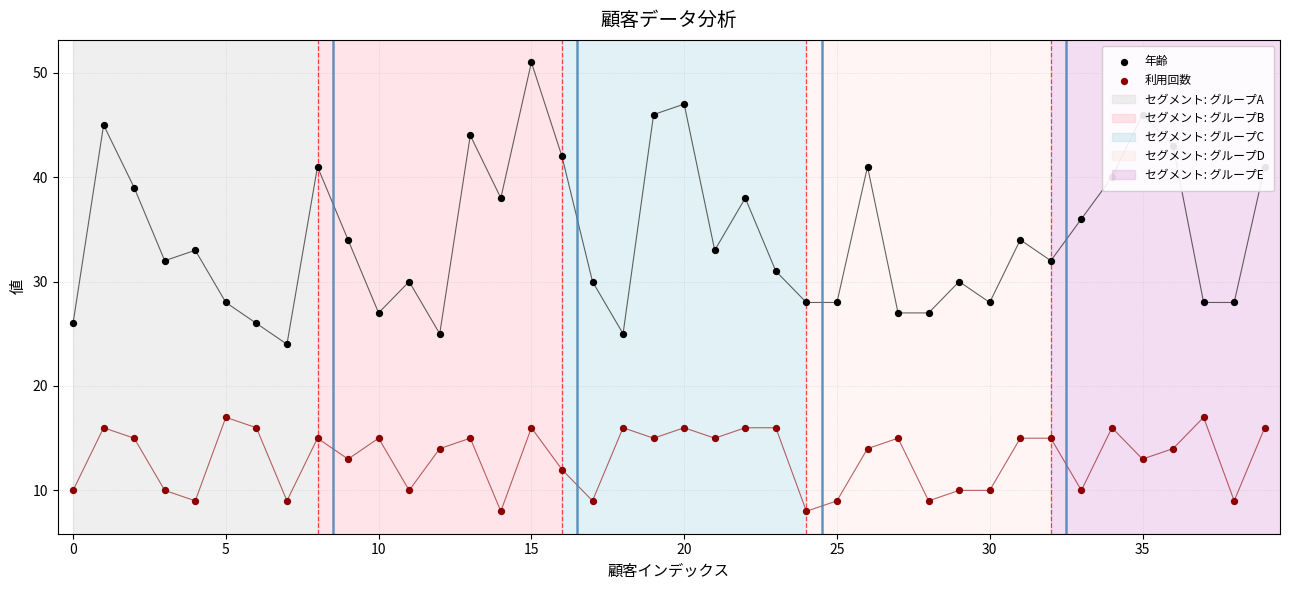

Is the value of 年齢 at 28 greater than the value of 利用回数 at 19?

Yes